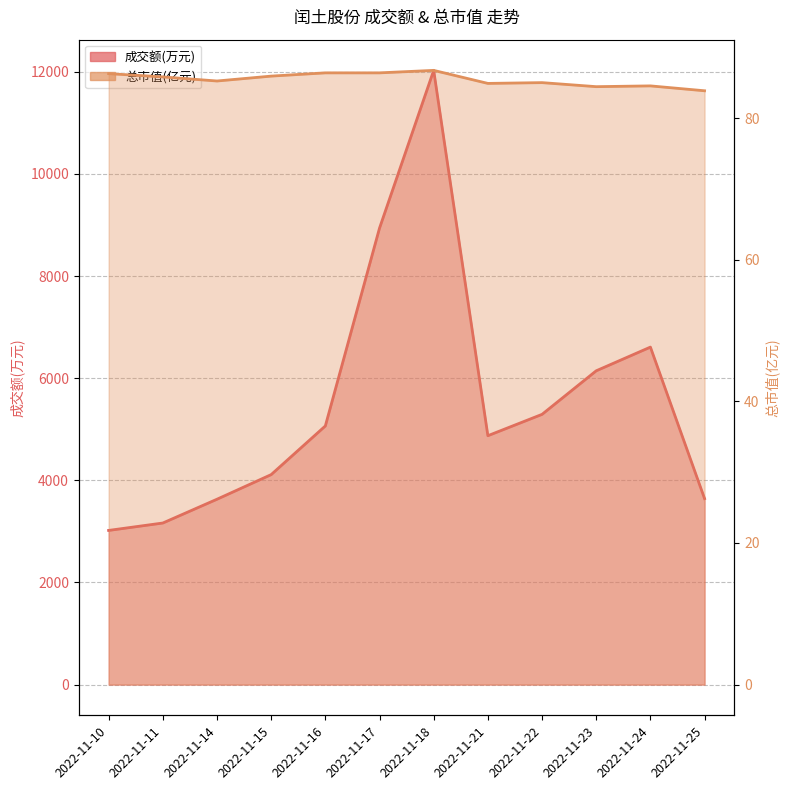

At which category is the sum across all series the highest?

2022-11-18